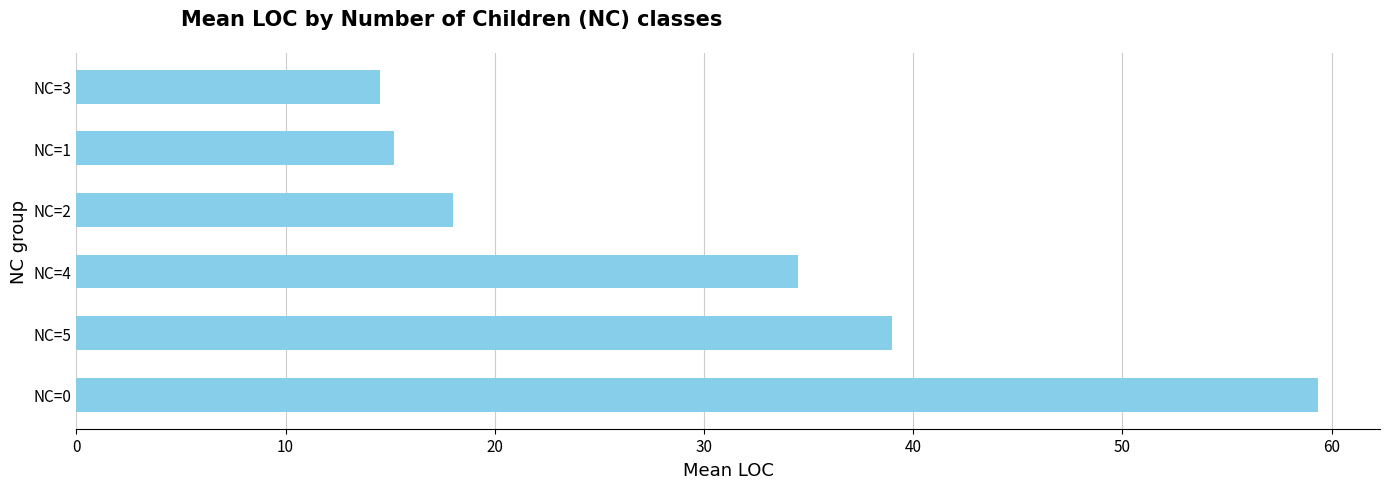

Is it true that the value at NC=0 is 59.3?

True